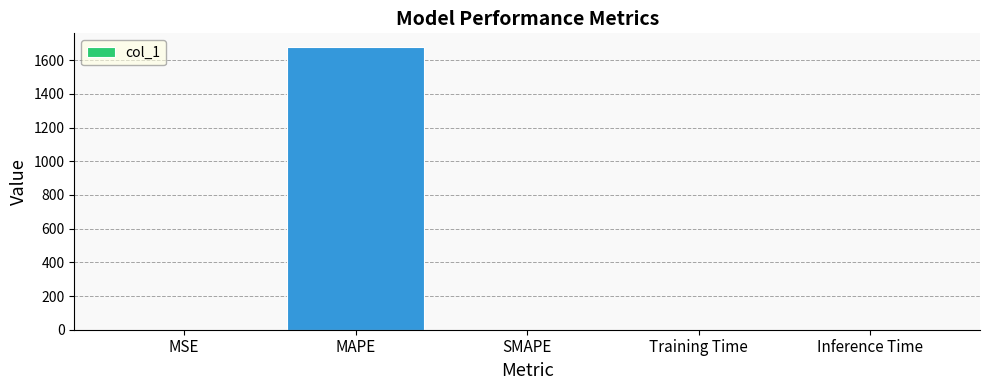

Which category has the highest value across all series?

MAPE